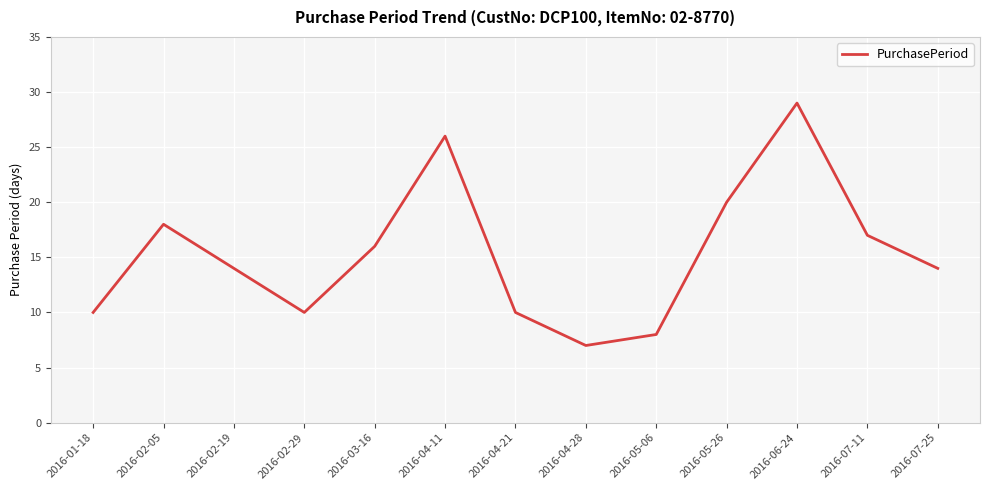

Is it true that the value at 2016-02-29 is 16?

False